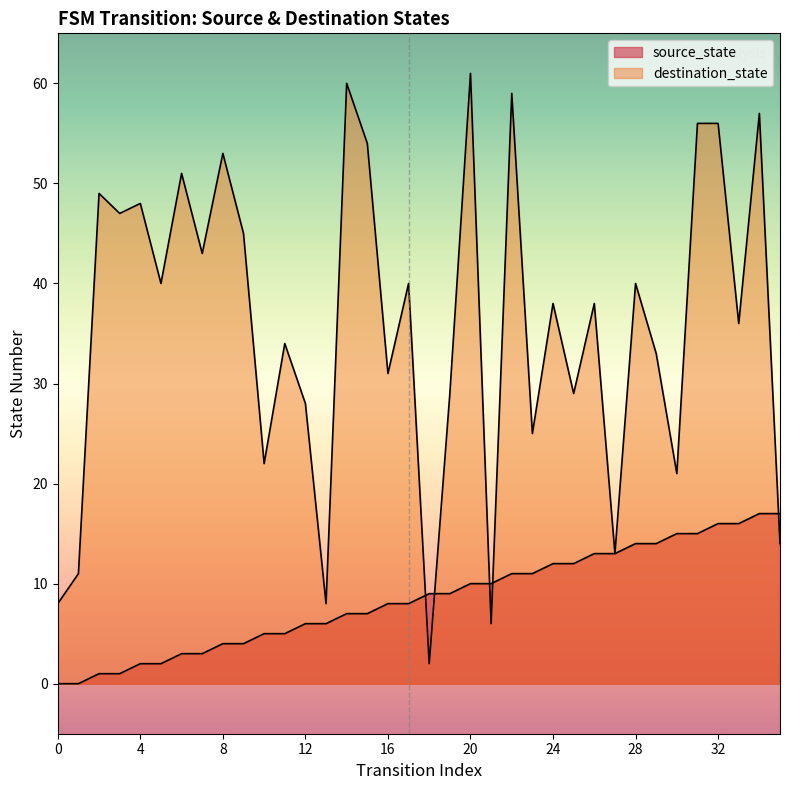

At which category is the sum across all series the highest?

34